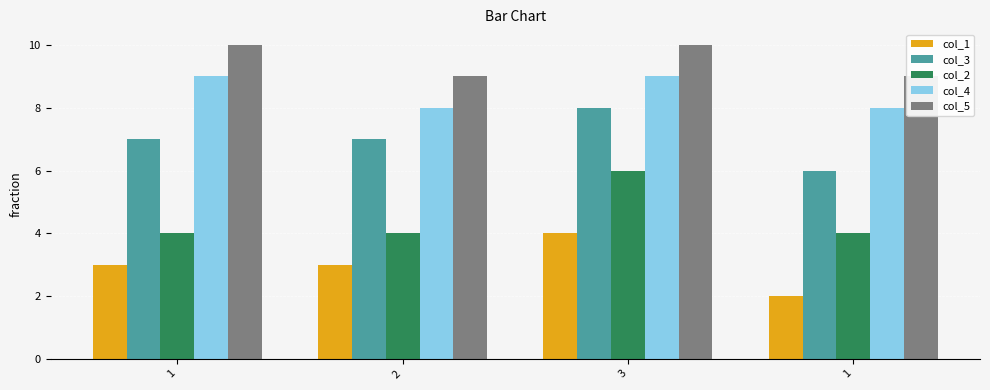

How many distinct data groups are displayed?

5